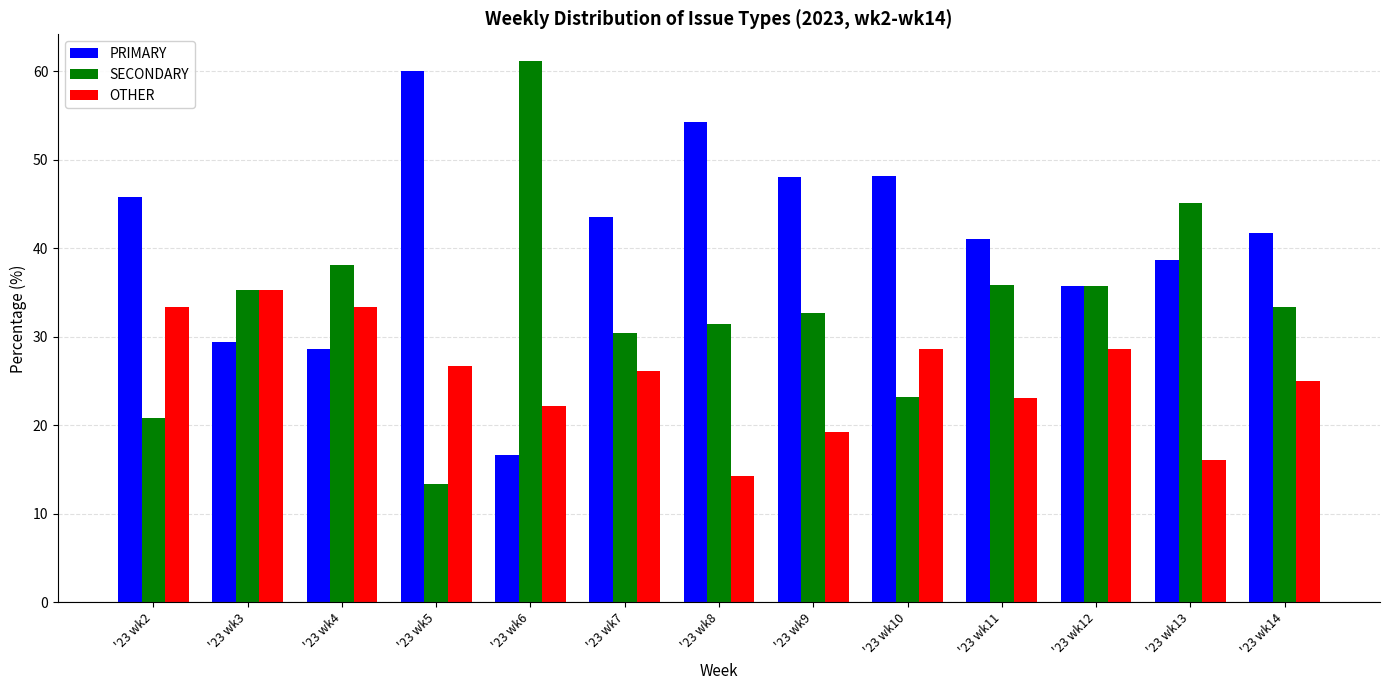

What is the value of the SECONDARY bar at the 9th from the left?

23.2